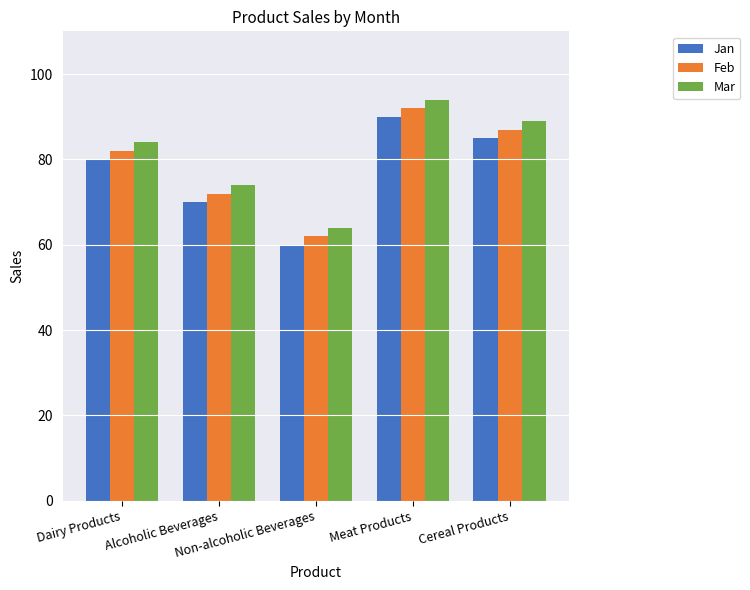

What value does the Mar series have at Alcoholic Beverages?

74